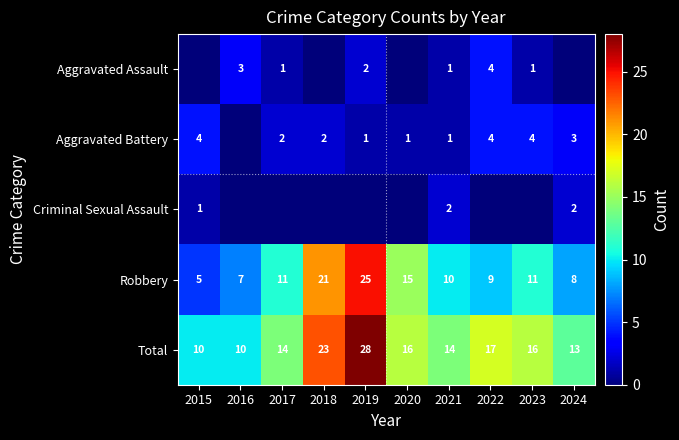

Is the value of Aggravated Battery at 2022 greater than the value of Robbery at 2017?

No